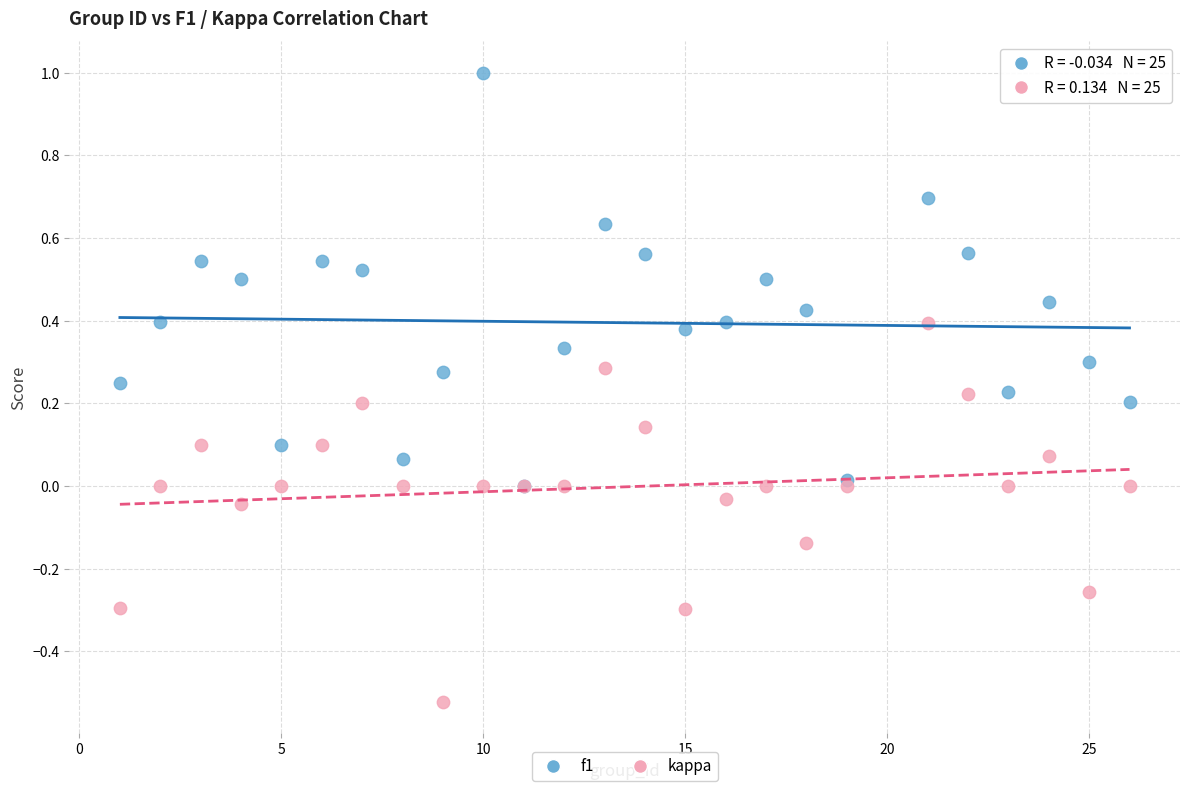

Which series has the widest spread of Y values?

f1